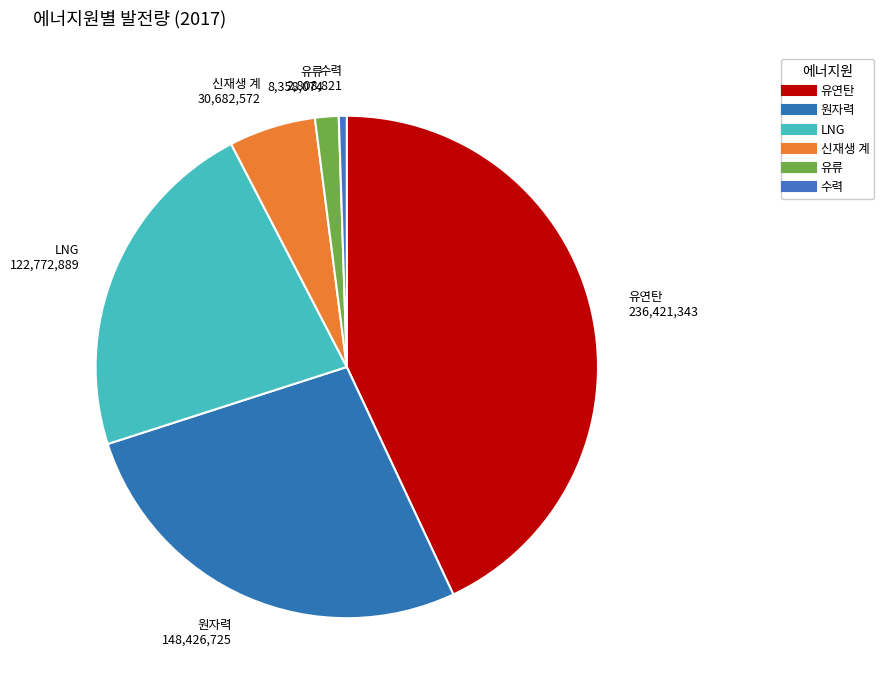

Rank the categories by value from highest to lowest.

유연탄, 원자력, LNG, 신재생 계, 유류, 수력